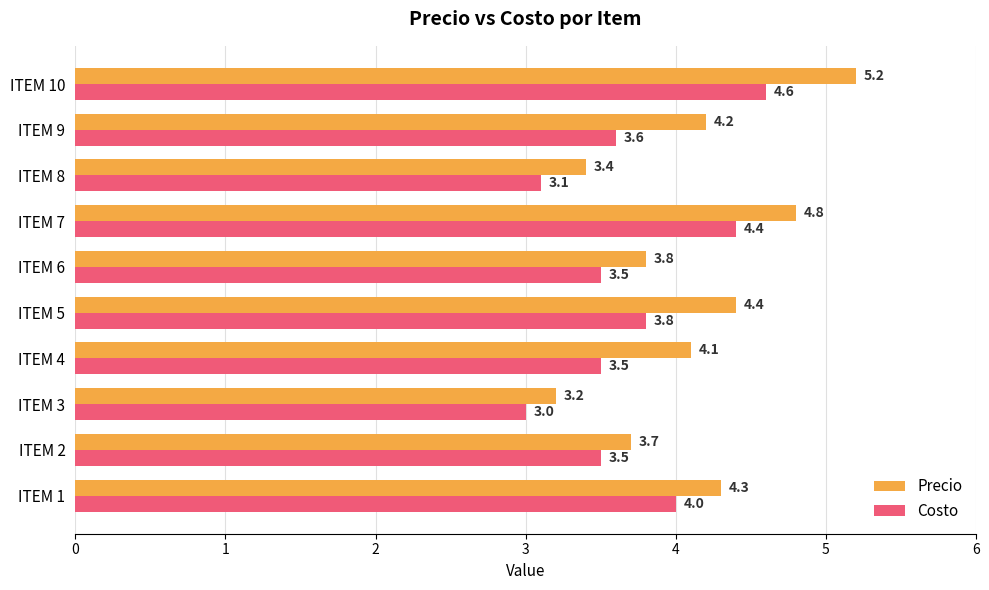

At which label is Costo closest to 3?

ITEM 3